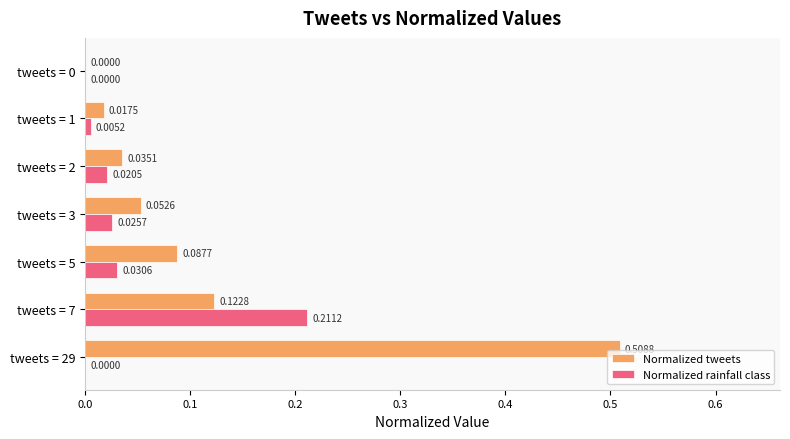

Between tweets = 2 and tweets = 5, which series saw the biggest shift?

Normalized tweets